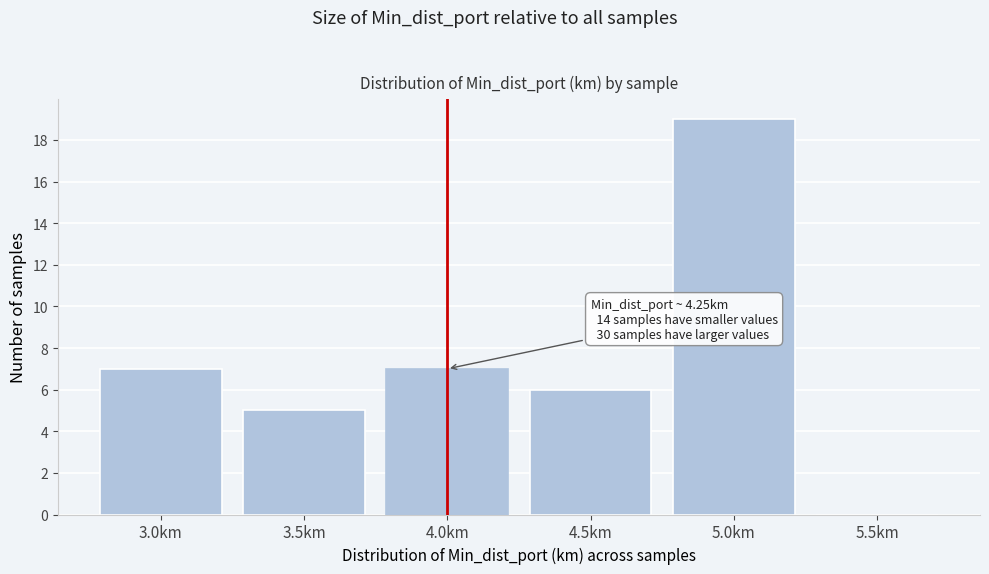

Reading left to right, extract all data points from this chart.

3.0km=7	3.5km=5	4.0km=7	4.5km=6	5.0km=19	5.5km=0